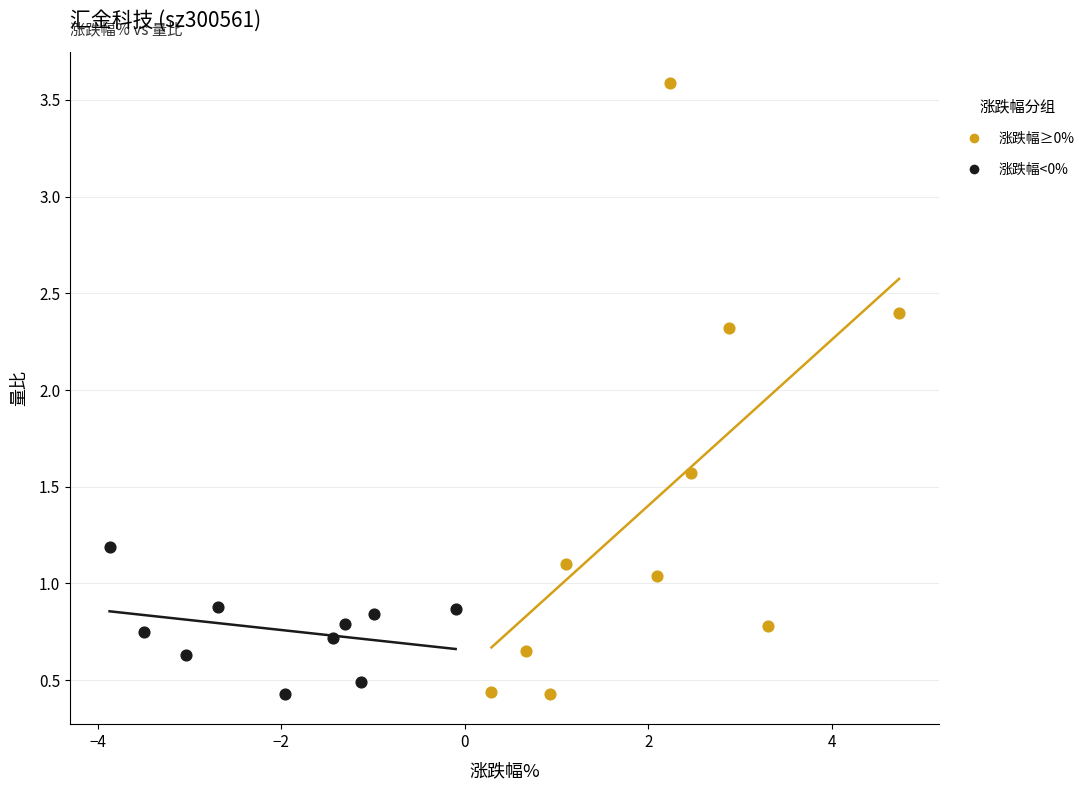

Which series reaches the maximum Y coordinate?

涨跌幅≥0%